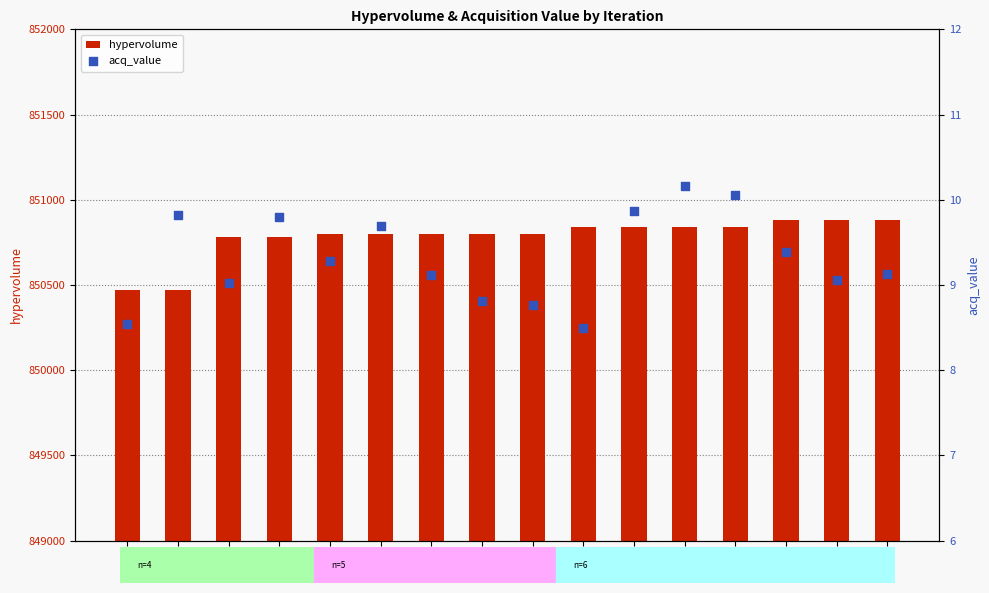

Which series has the largest total across all categories?

hypervolume